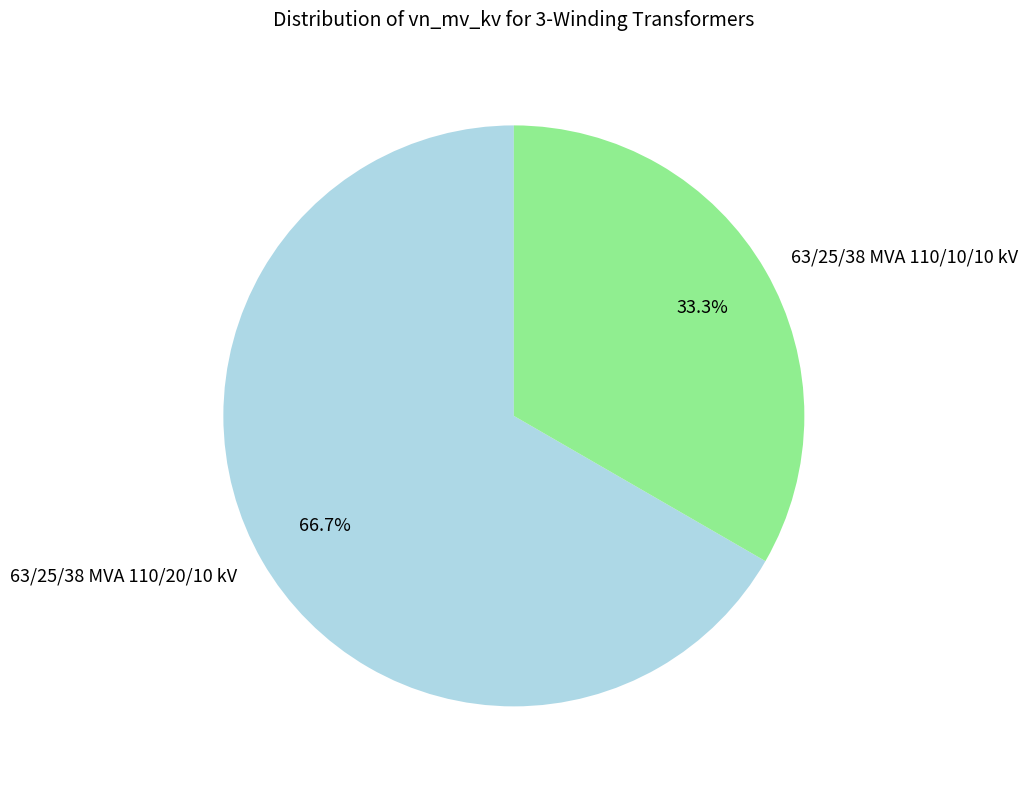

To the nearest percent, what is the difference between the 63/25/38 MVA 110/20/10 kV and 63/25/38 MVA 110/10/10 kV slice percentages?

33%